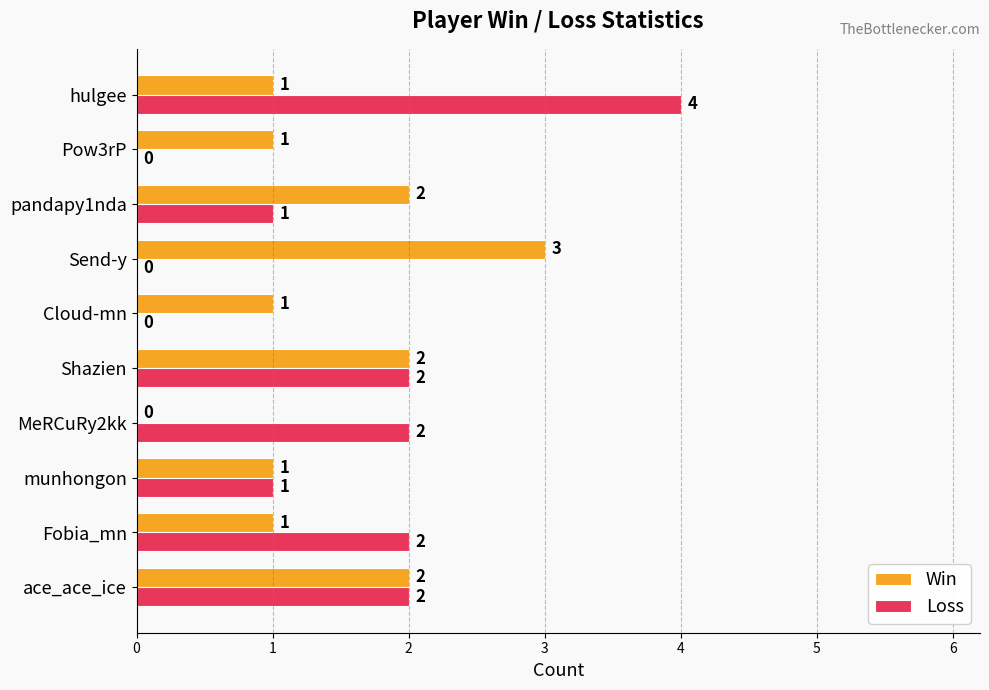

Which category has the highest value in the Loss series?

hulgee